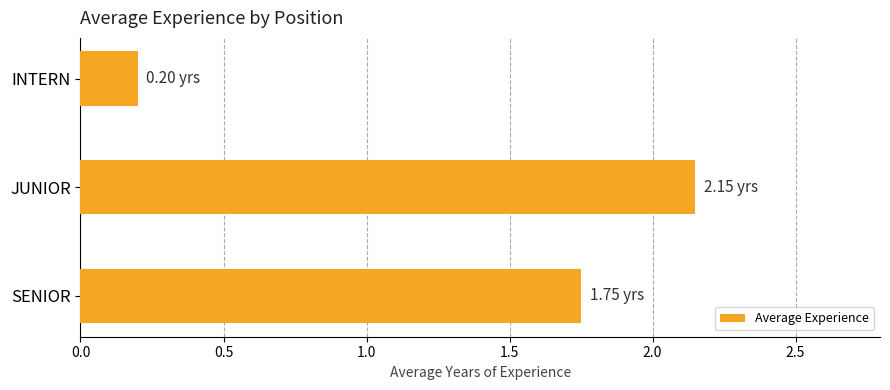

Rank the categories by value from highest to lowest.

JUNIOR, SENIOR, INTERN